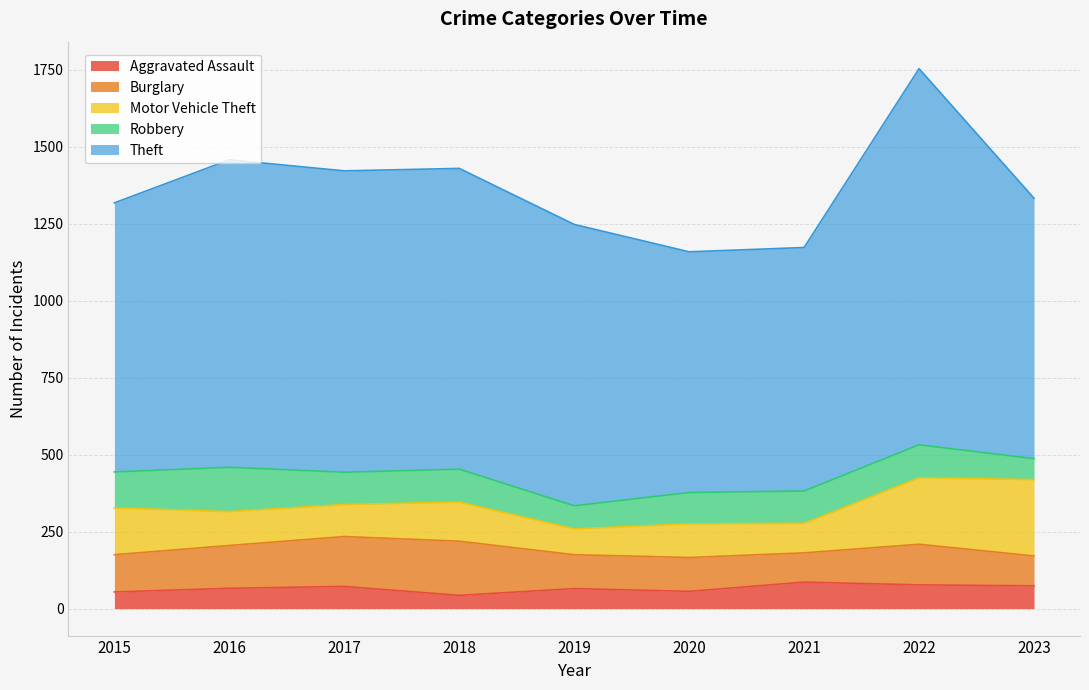

Rank the series at 2016 from lowest to highest value.

Aggravated Assault, Motor Vehicle Theft, Burglary, Robbery, Theft